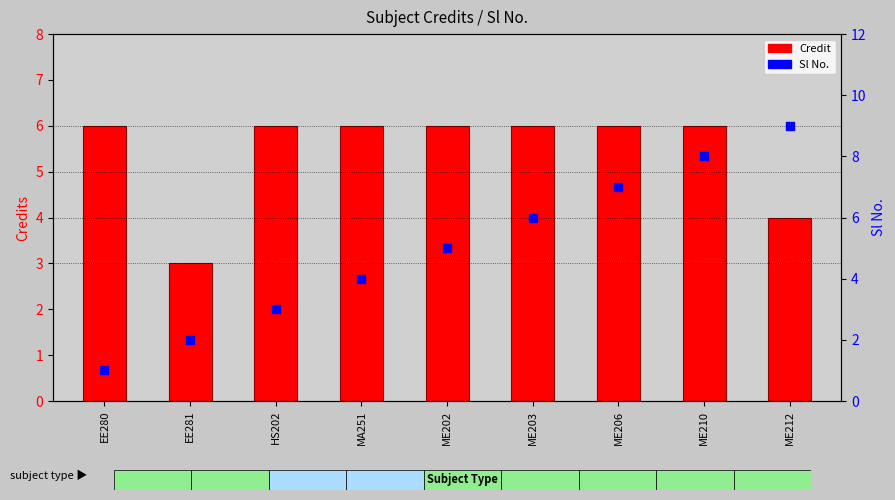

At which category is the sum across all series the highest?

ME210